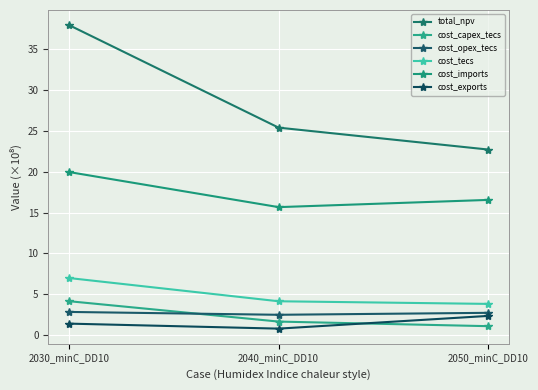

Rank the categories by total_npv value from highest to lowest.

2030_minC_DD10, 2040_minC_DD10, 2050_minC_DD10